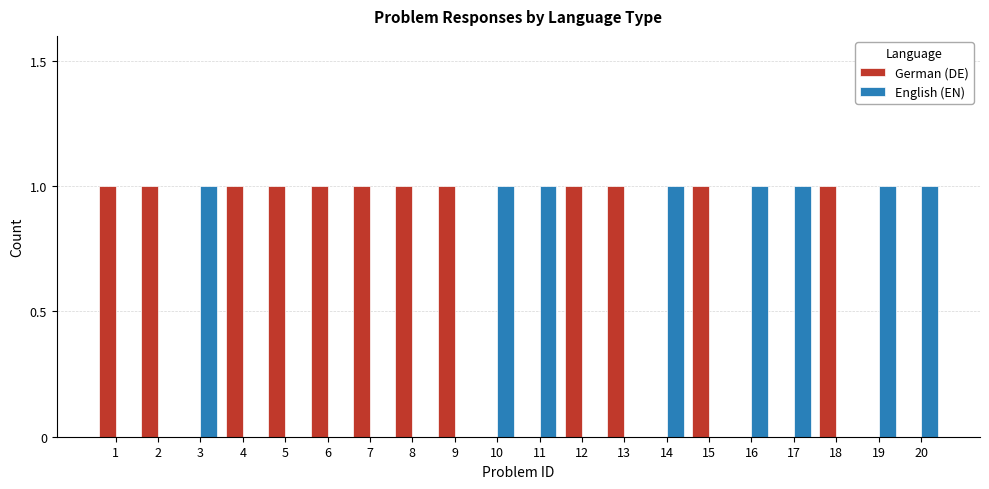

What is the sum of all English (EN) values?

8